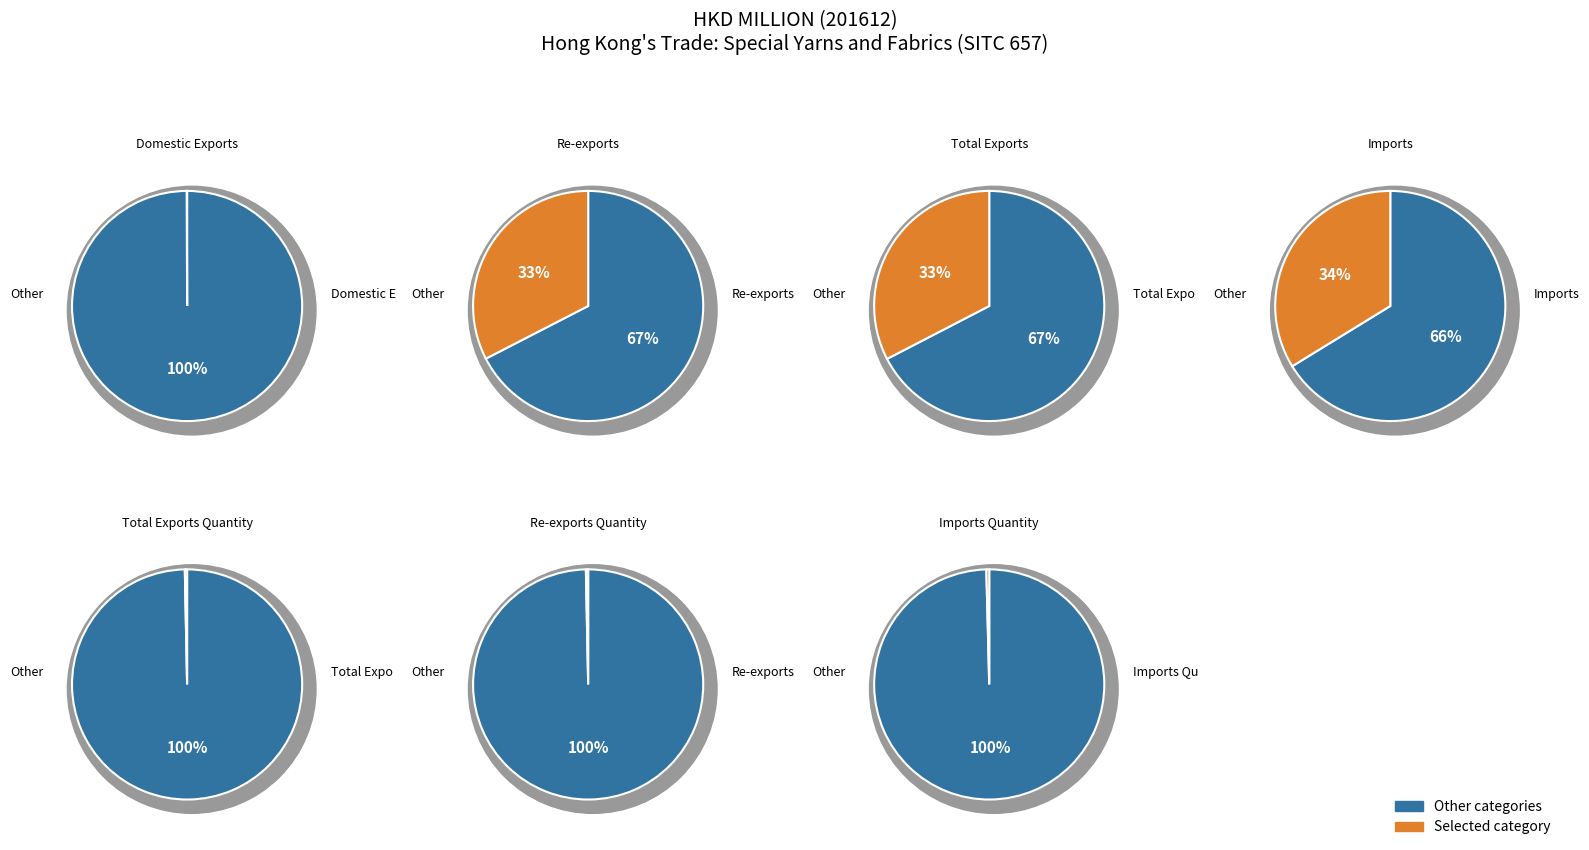

Rank the categories by value from highest to lowest.

Imports, Total Exports, Re-exports, Imports Quantity, Total Exports Quantity, Re-exports Quantity, Domestic Exports